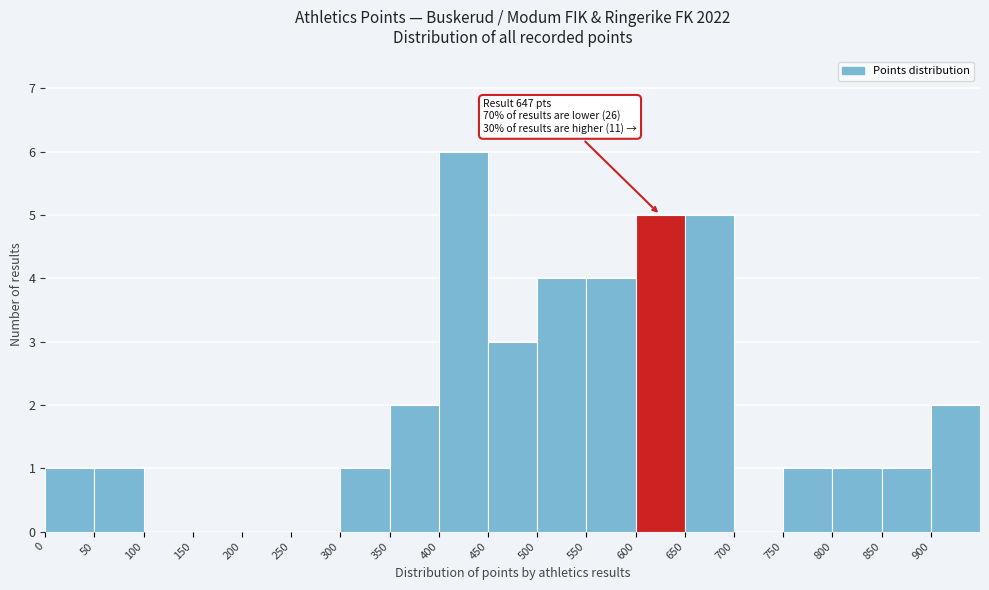

Over which range of the x-axis is the bar tallest?

400 to 450